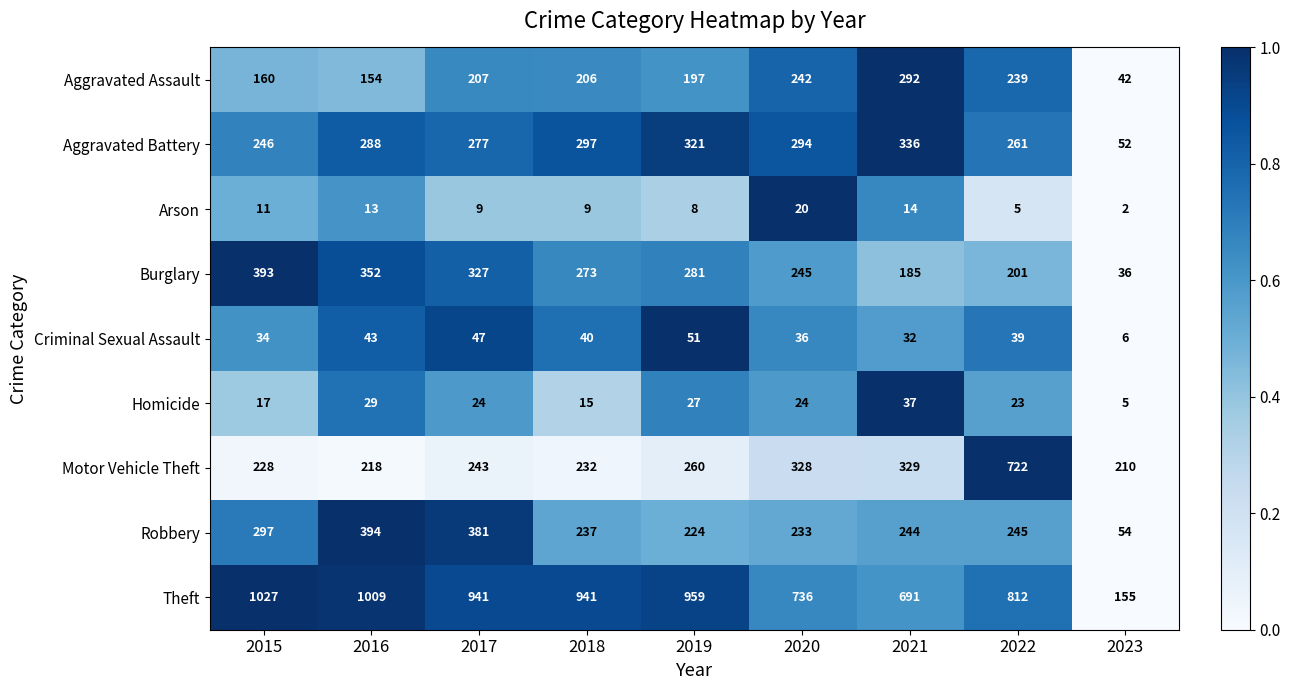

The value of Criminal Sexual Assault at 2022 is 55. True or false?

False